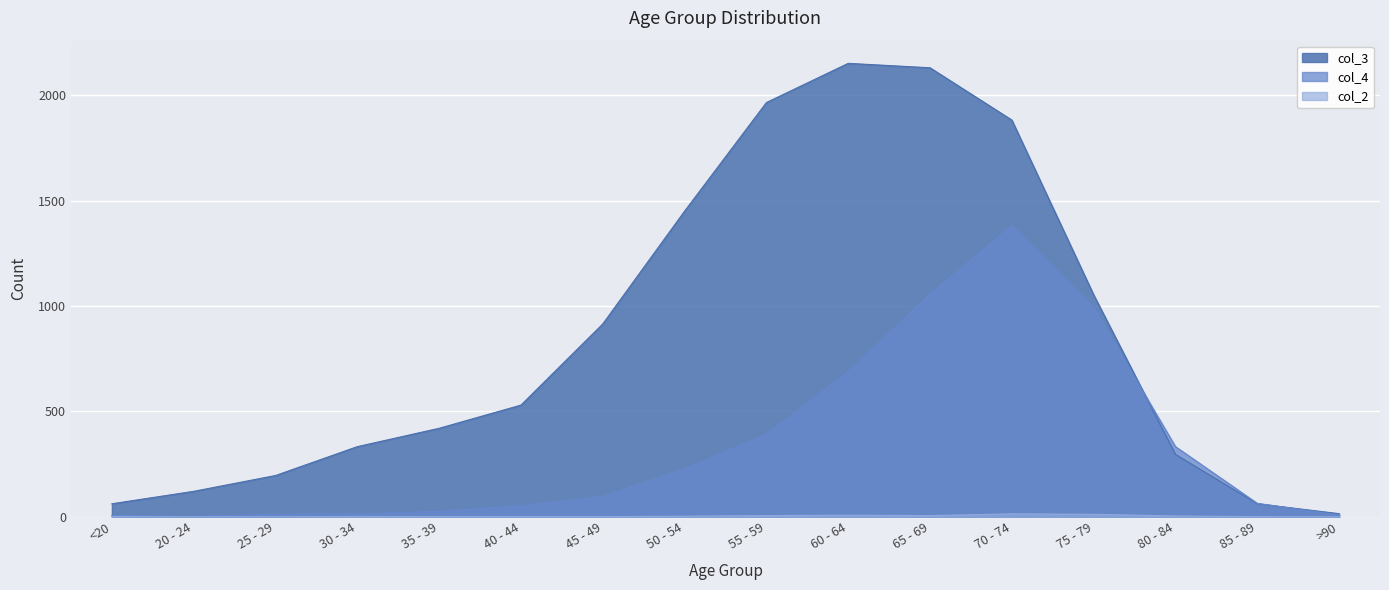

True or false: col_3 and col_2 cross at least once.

False